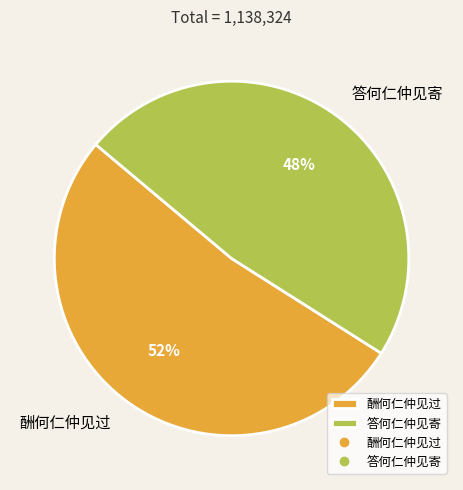

Between 酬何仁仲见过 and 答何仁仲见寄, which is larger?

酬何仁仲见过